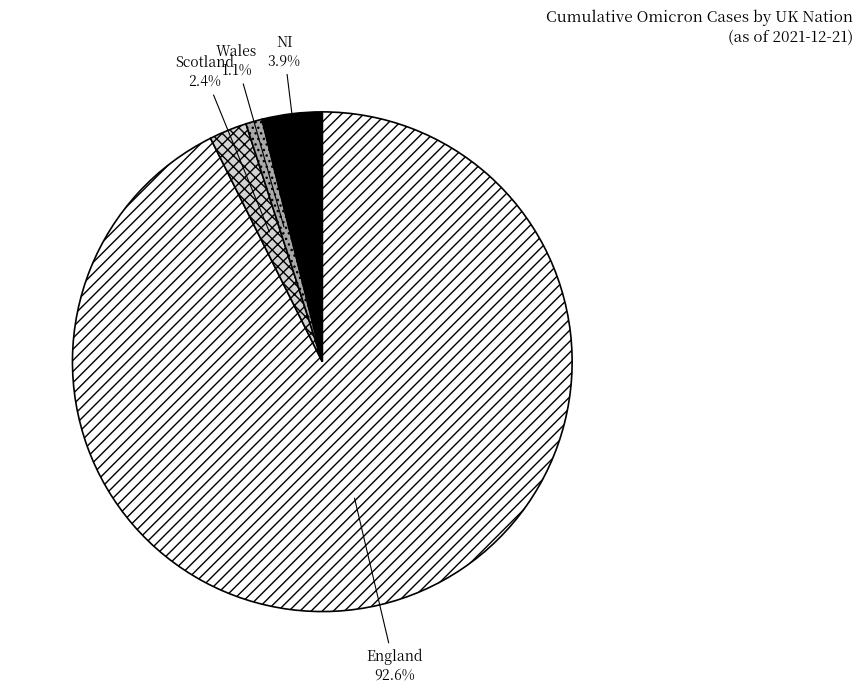

Combined, do England and NI account for over 50%?

Yes